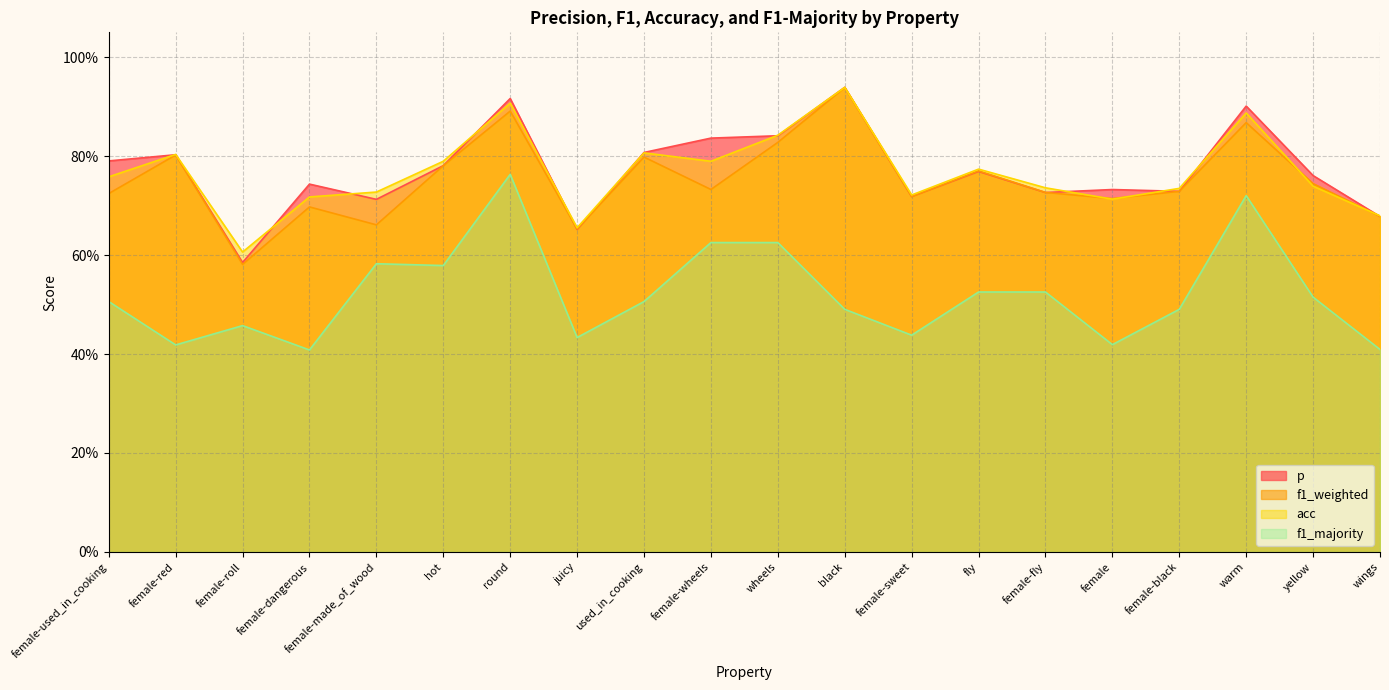

Count the f1_majority values in the range 0 to 1.

20